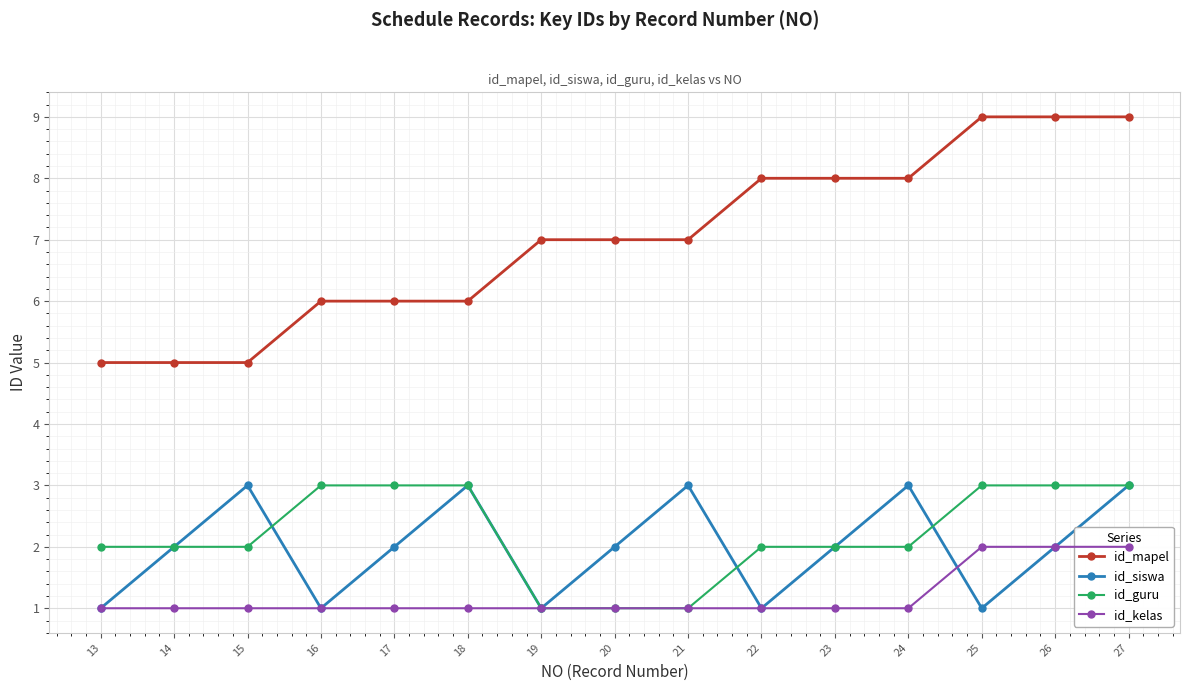

Reading right to left, what are all the values shown in this chart?

id_mapel: 9	9	9	8	8	8	7	7	7	6	6	6	5	5	5
id_siswa: 3	2	1	3	2	1	3	2	1	3	2	1	3	2	1
id_guru: 3	3	3	2	2	2	1	1	1	3	3	3	2	2	2
id_kelas: 2	2	2	1	1	1	1	1	1	1	1	1	1	1	1